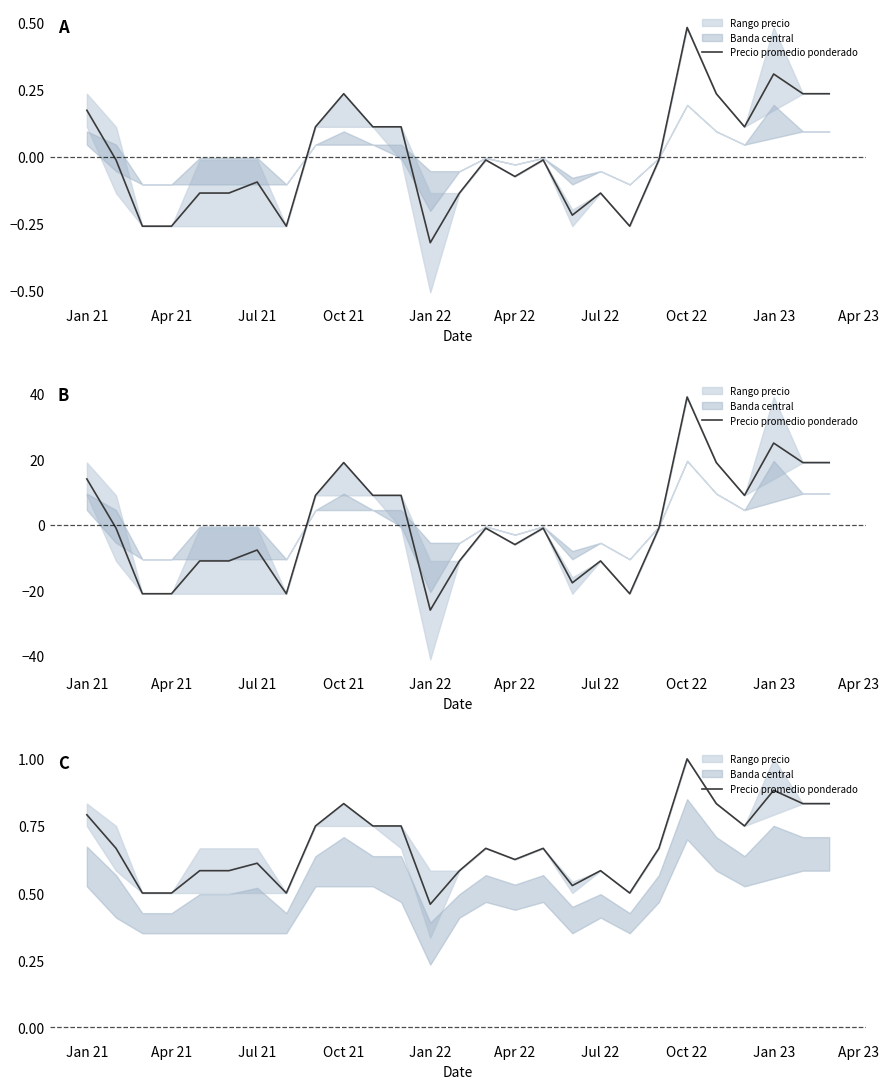

Count the values in the range 0 to 1.

27